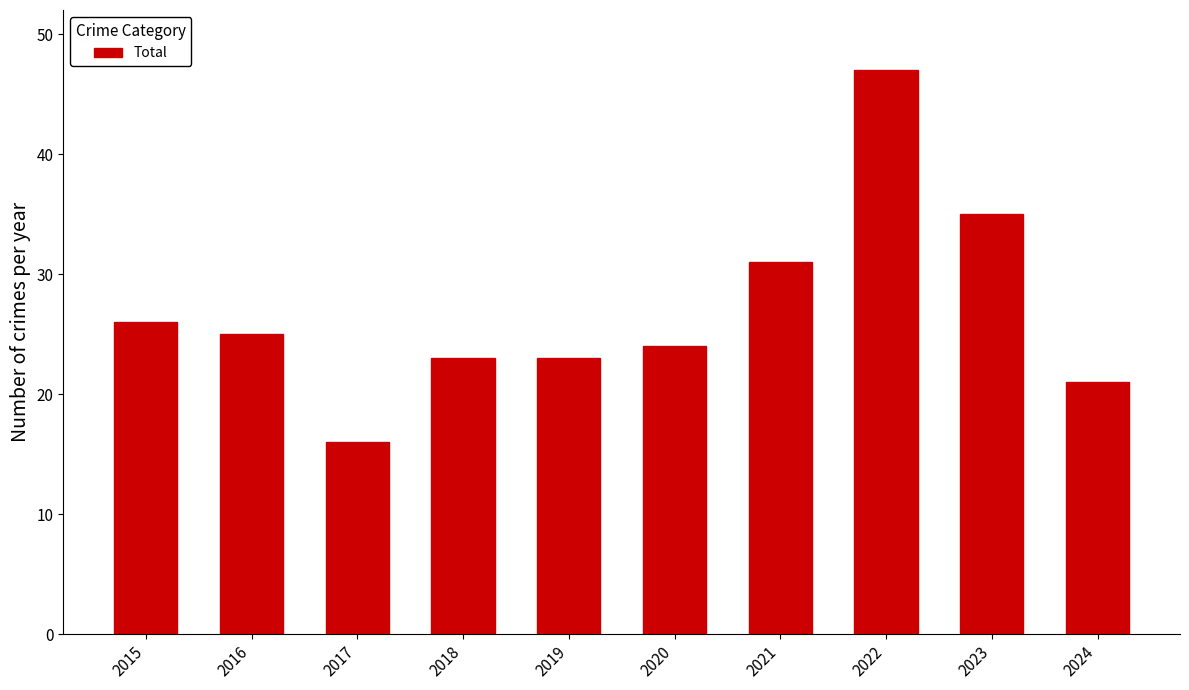

What is the approximate value at 2017, to the nearest 10?

20